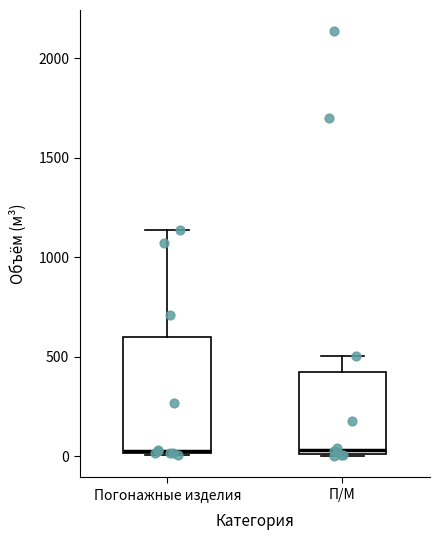

Reading left to right, transcribe this box plot: for each box, give where its median line is, the range the box spans, and where its two whiskers end, as read against the y-axis. The values are not printed on the chart, so give them approximately, as read against the axis.

Погонажные изделия: median 50, box 0 to 600, whiskers 0 to 1150
П/М: median 50, box 0 to 400, whiskers 0 to 500